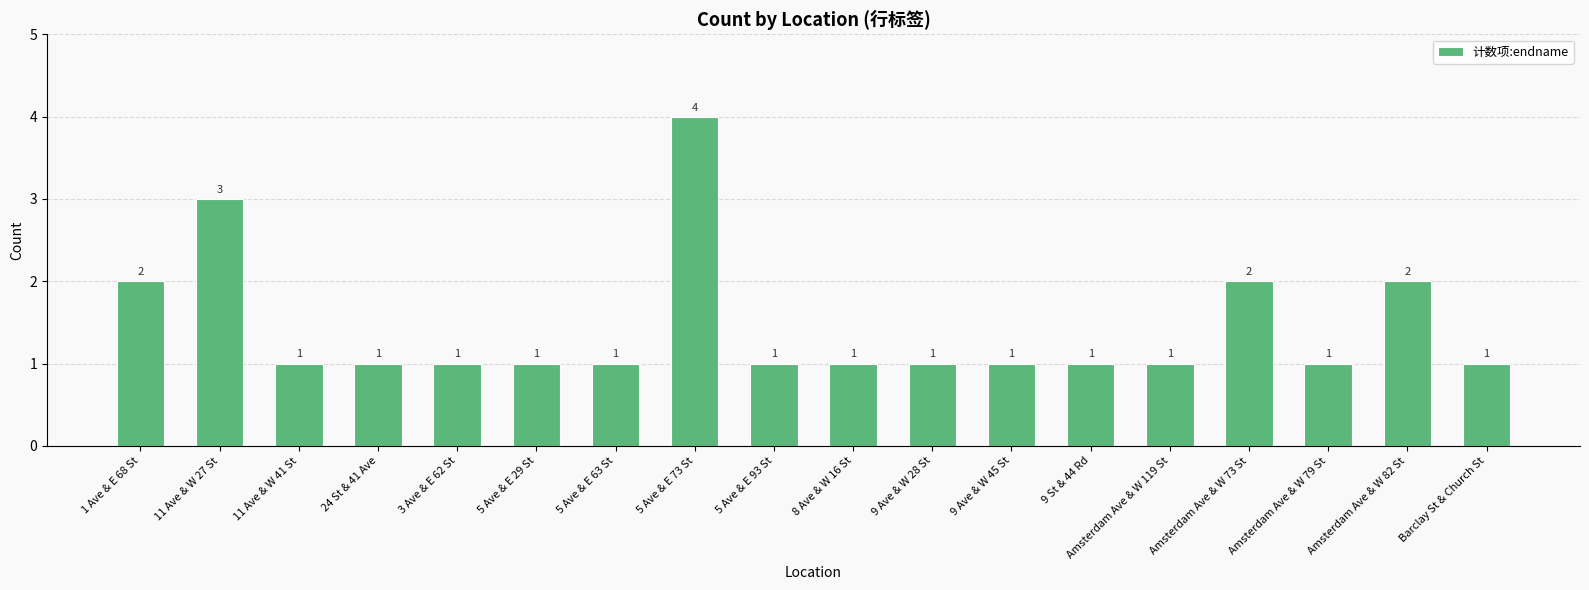

What is the sum of all values?

26